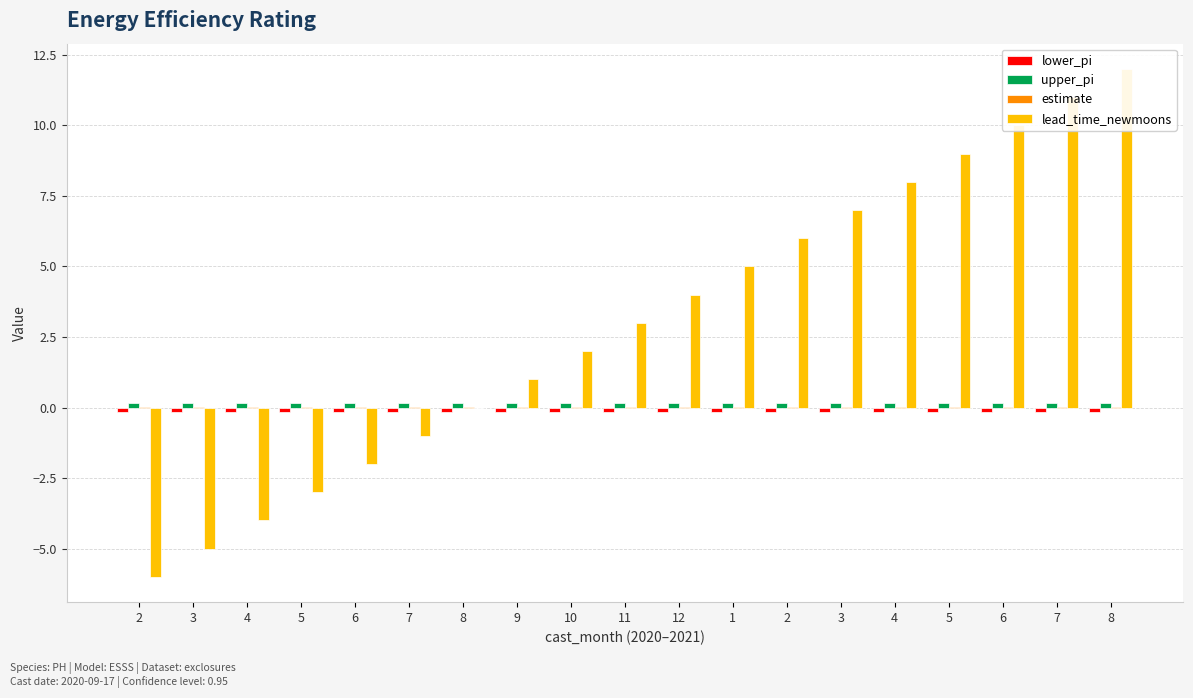

Are the bars grouped side by side (vs. stacked)?

Yes